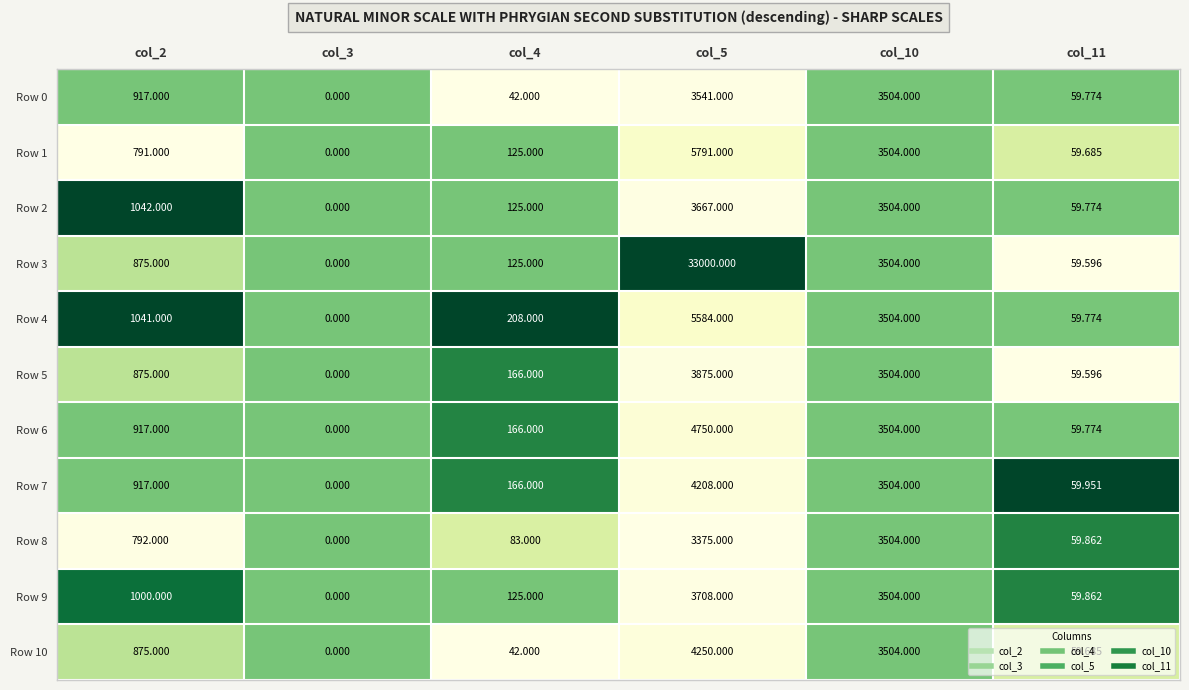

At which category is the sum across all series the highest?

col_5